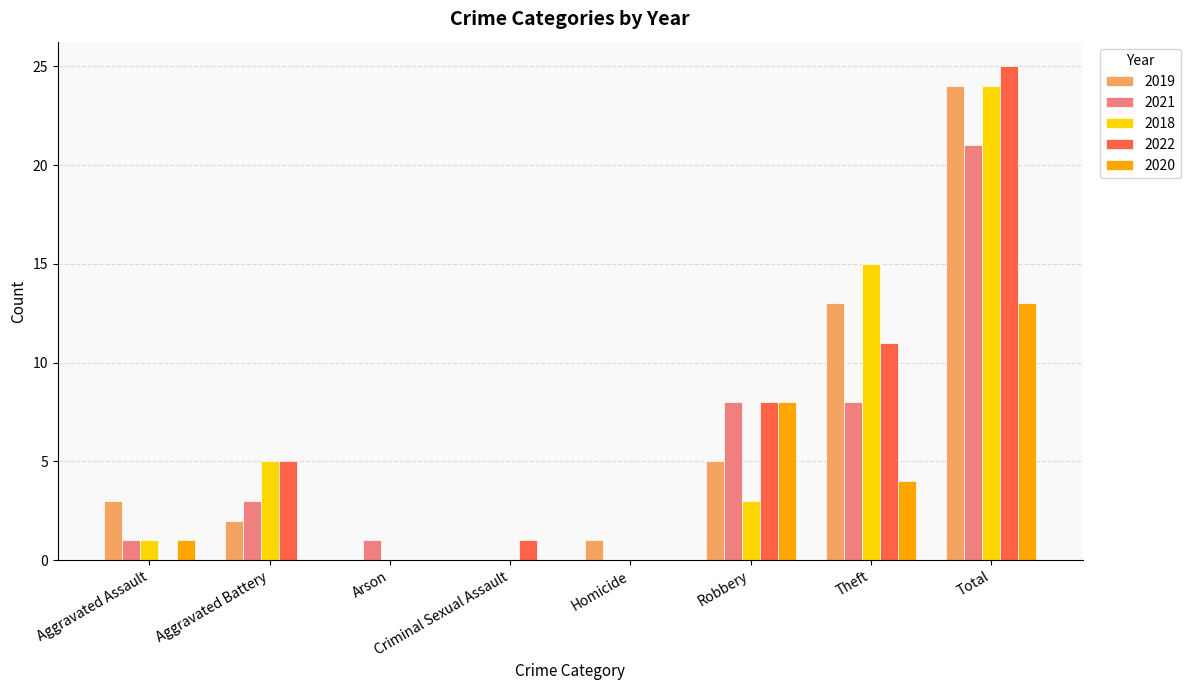

Reading left to right, extract all data points from this chart.

2019: 3	2	0	0	1	5	13	24
2021: 1	3	1	0	0	8	8	21
2018: 1	5	0	0	0	3	15	24
2022: 0	5	0	1	0	8	11	25
2020: 1	0	0	0	0	8	4	13